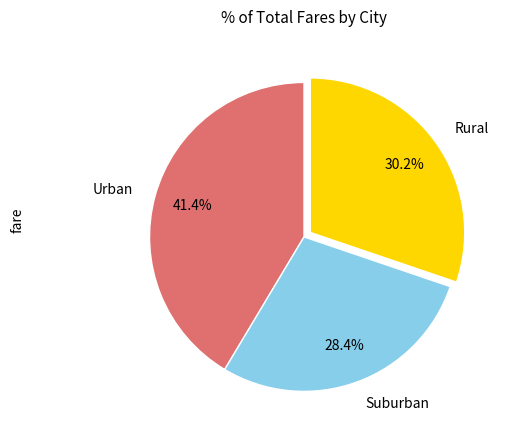

Combined, what portion of the pie is Suburban and Rural?

58.6%